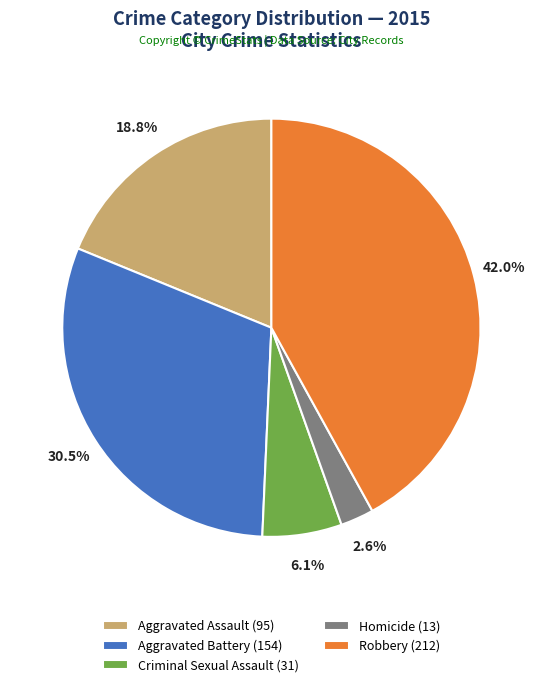

What is the largest slice in the pie chart?

Robbery